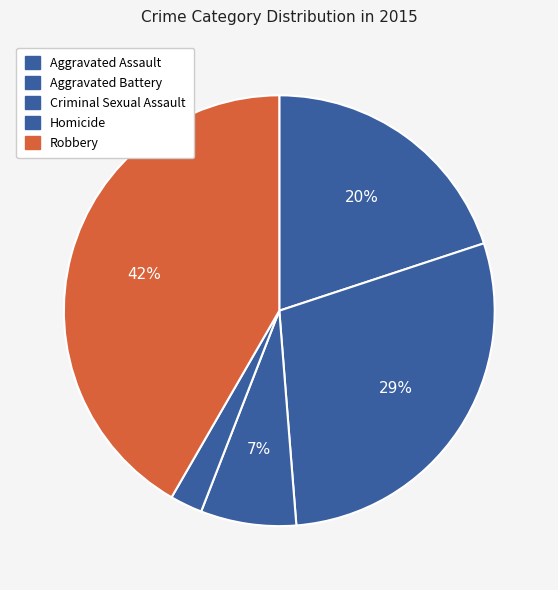

How many segments does this pie chart have?

5